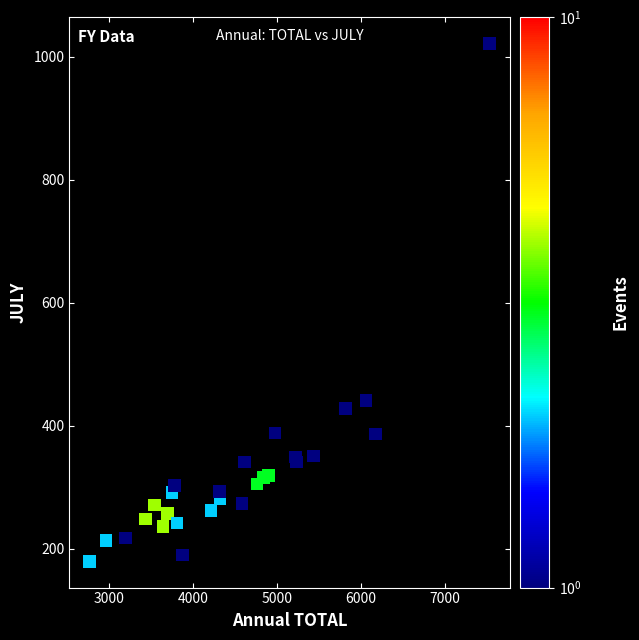

What Y value in the scatter plot is closest to 600?

440.7